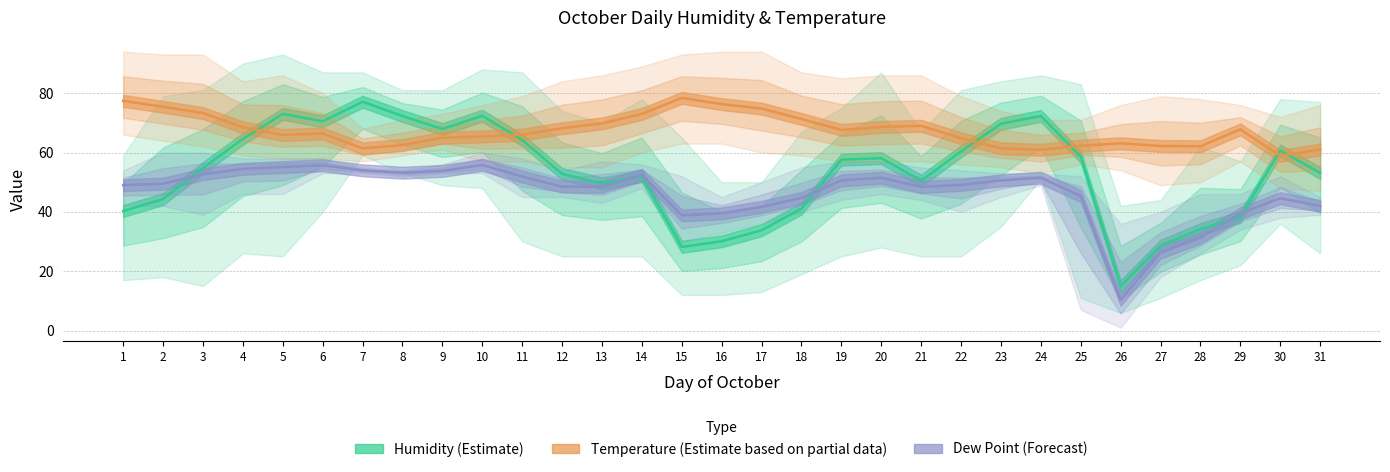

At which label does Temp Max first exceed 80?

1